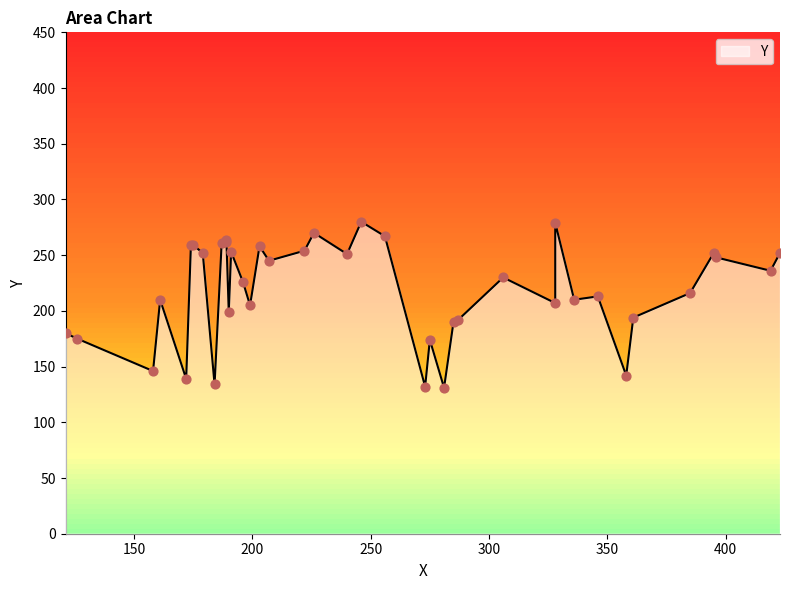

Between 423 and 395, which is larger?

423